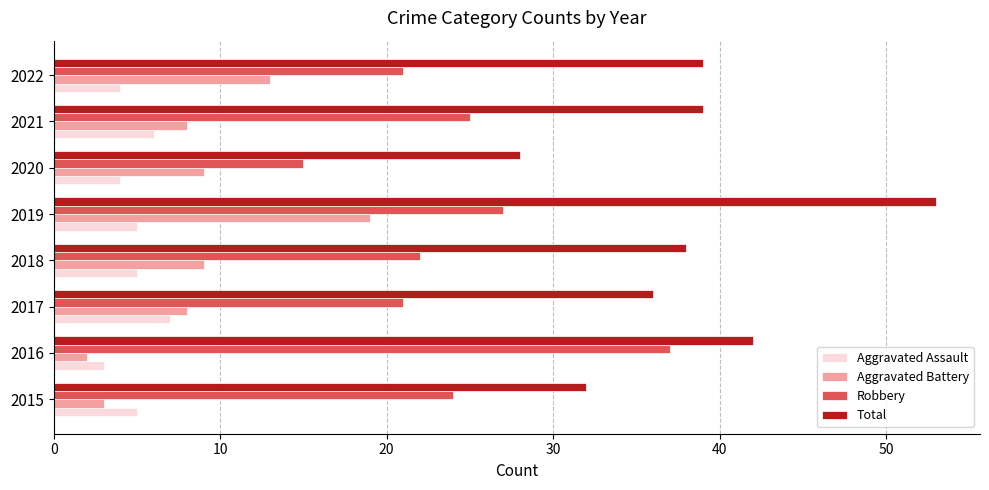

What is the spread (max minus min) of values at 2015?

29